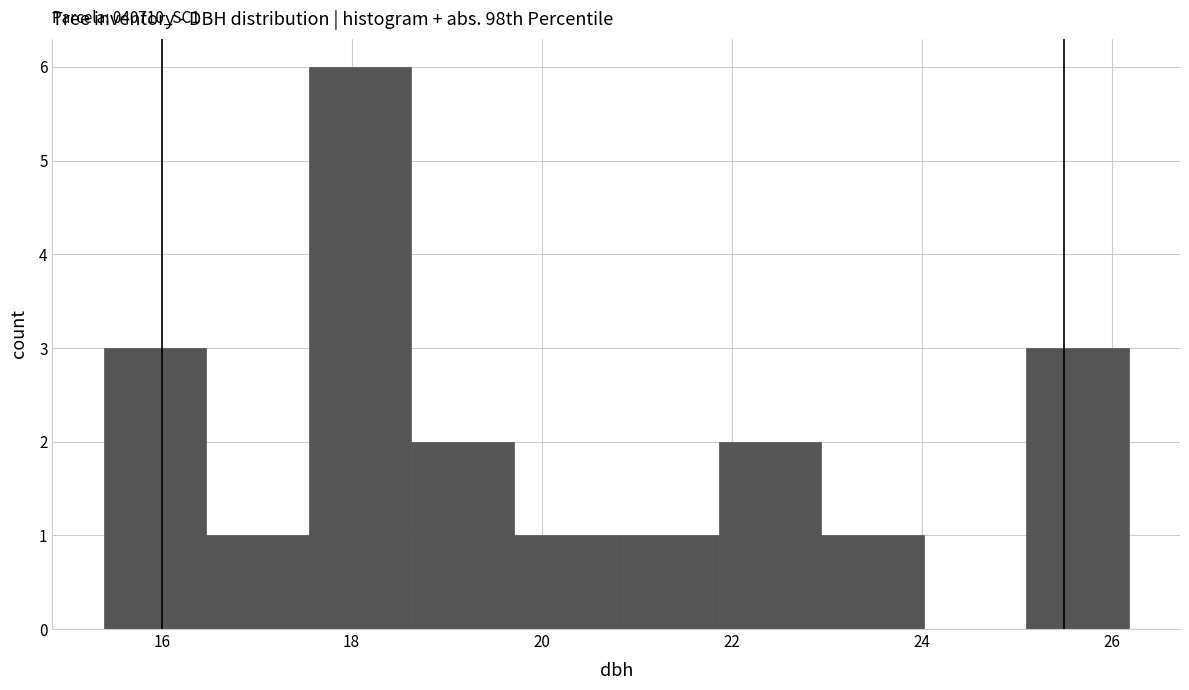

Over which range of the x-axis is the bar tallest?

17.6 to 18.6